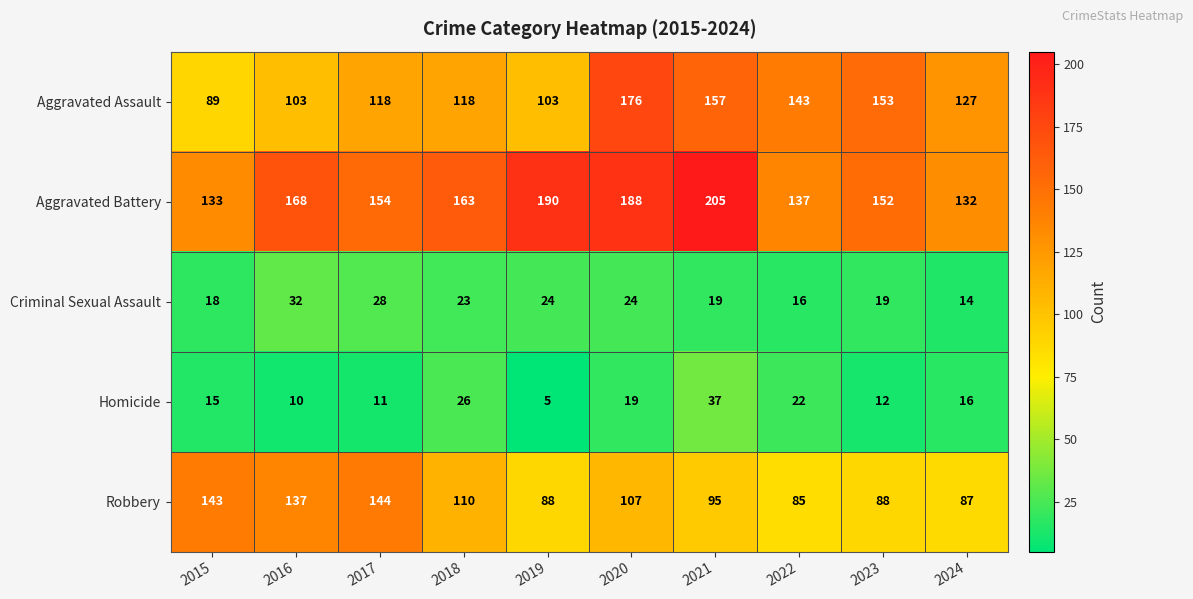

What is the greatest value displayed?

205